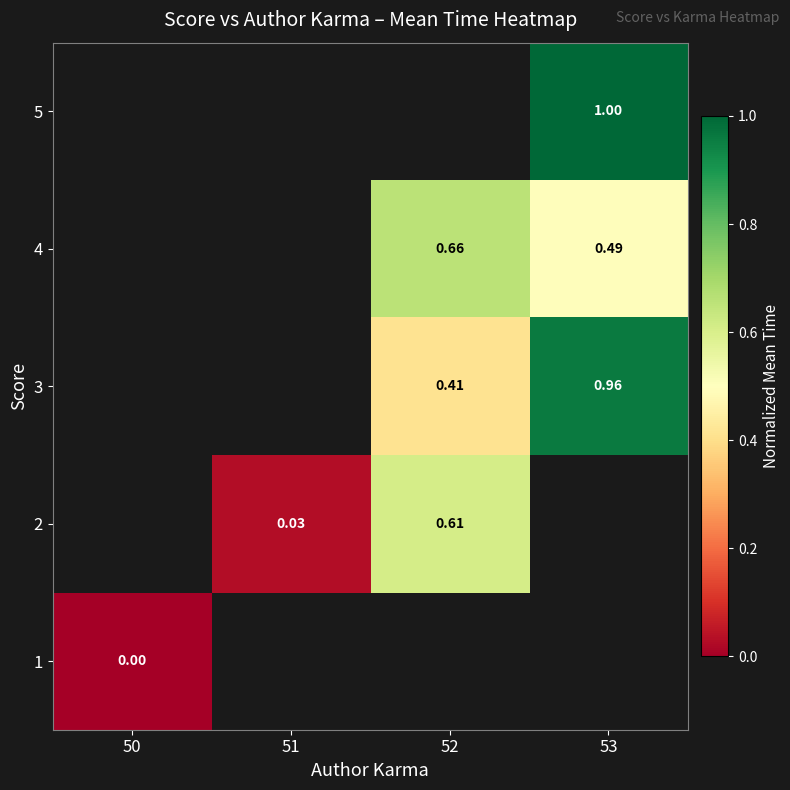

What is the approximate value of 3 at 53?

1.0